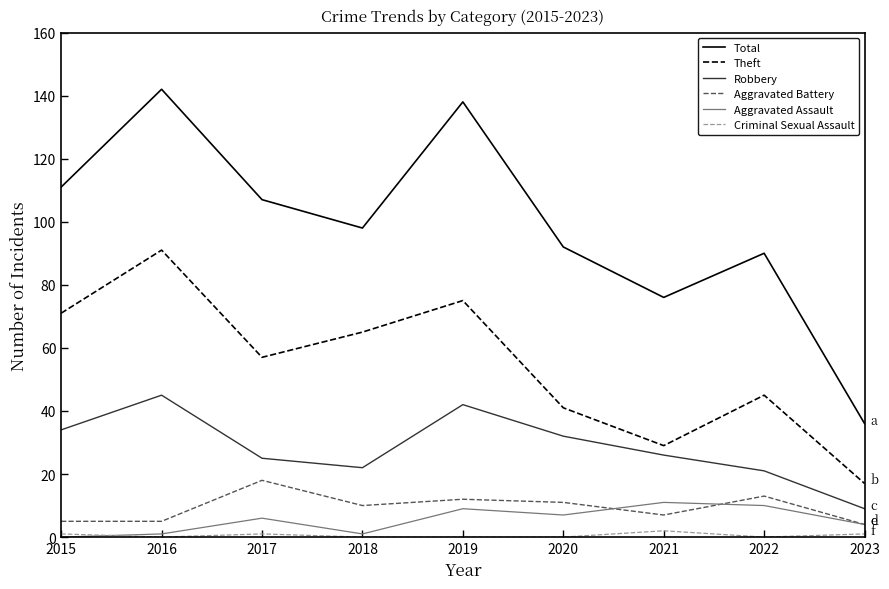

How many lines are shown in the chart?

6